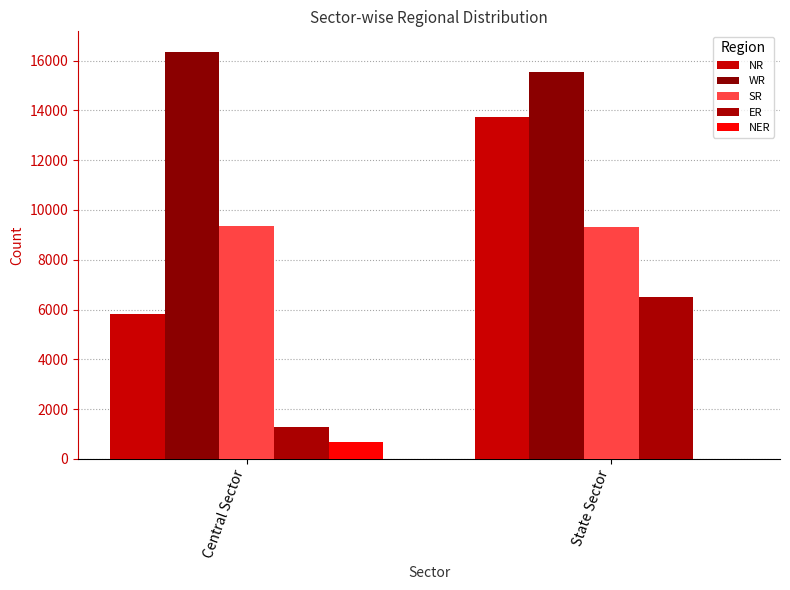

Does the chart contain stacked bars?

No